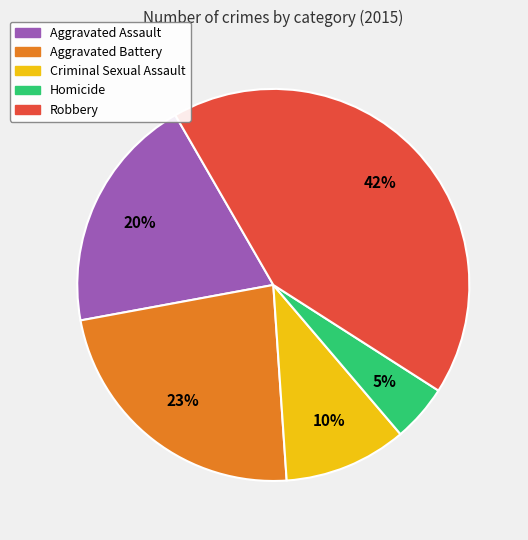

What is the ratio of the value at Criminal Sexual Assault to the value at Aggravated Battery?

0.4